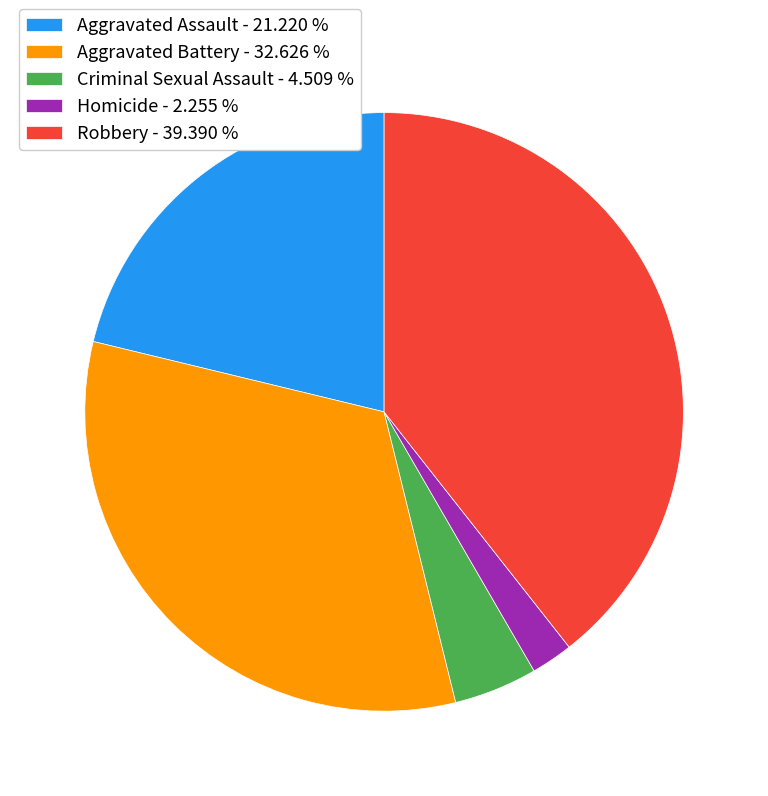

Is the sum of Criminal Sexual Assault - 4.509 % and Robbery - 39.390 % greater than half?

No